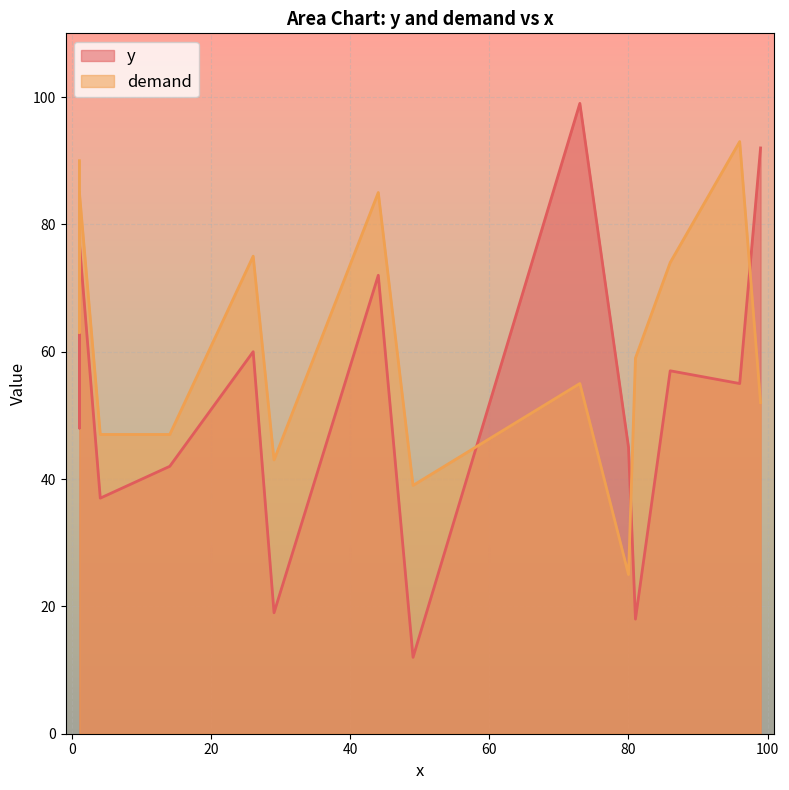

What is the maximum value shown in the chart?

99